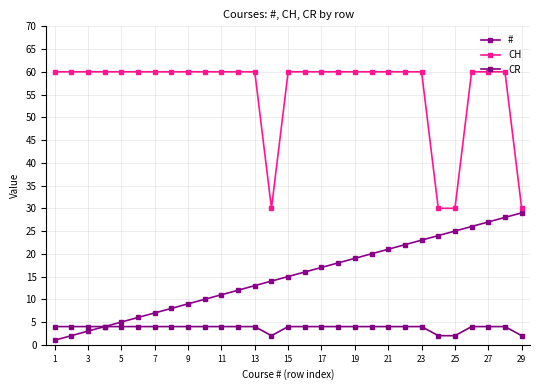

How many data points does each series have?

29